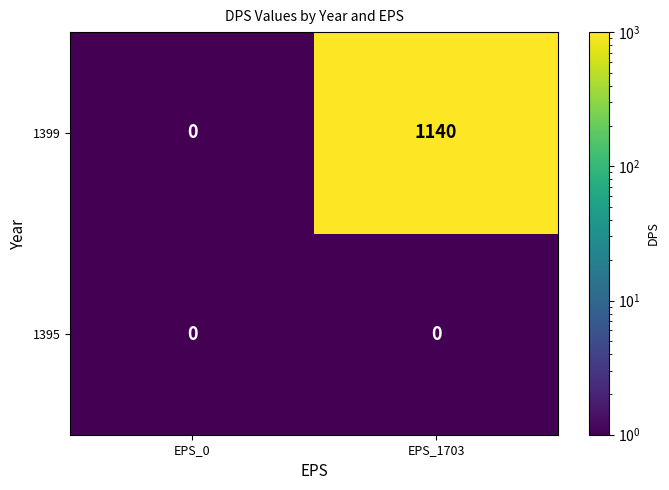

What is the difference between the highest and lowest values at EPS_1703?

1140